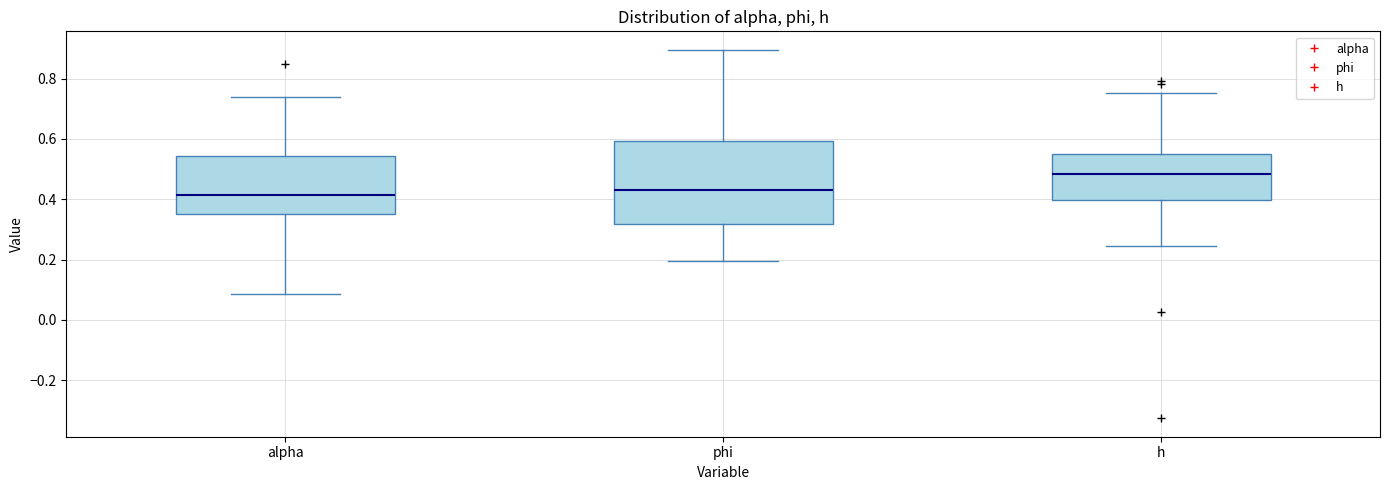

Reading left to right, read every box against the y-axis: the position of its median line, the range the box covers, and the ends of its whiskers. The values are not printed on the chart, so give them approximately, as read against the axis.

alpha: median 0.42, box 0.34 to 0.54, whiskers 0.08 to 0.74
phi: median 0.44, box 0.32 to 0.60, whiskers 0.20 to 0.90
h: median 0.48, box 0.40 to 0.54, whiskers 0.24 to 0.76